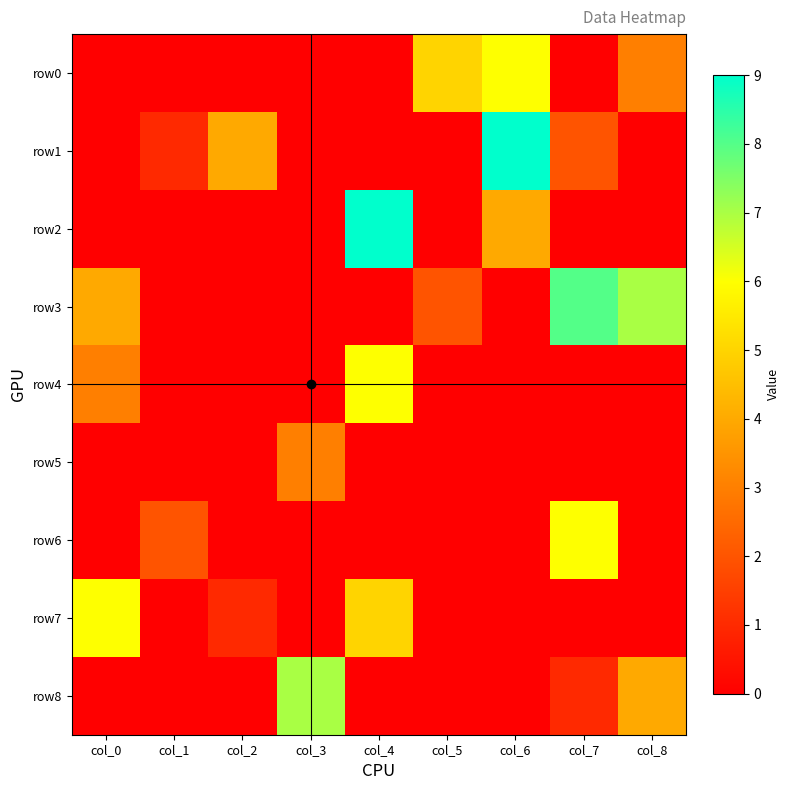

Reading right to left, what are all the values shown in this chart?

row0: col_8=3	col_7=0	col_6=6	col_5=5	col_4=0	col_3=0	col_2=0	col_1=0	col_0=0
row1: col_8=0	col_7=2	col_6=9	col_5=0	col_4=0	col_3=0	col_2=4	col_1=1	col_0=0
row2: col_8=0	col_7=0	col_6=4	col_5=0	col_4=9	col_3=0	col_2=0	col_1=0	col_0=0
row3: col_8=7	col_7=8	col_6=0	col_5=2	col_4=0	col_3=0	col_2=0	col_1=0	col_0=4
row4: col_8=0	col_7=0	col_6=0	col_5=0	col_4=6	col_3=0	col_2=0	col_1=0	col_0=3
row5: col_8=0	col_7=0	col_6=0	col_5=0	col_4=0	col_3=3	col_2=0	col_1=0	col_0=0
row6: col_8=0	col_7=6	col_6=0	col_5=0	col_4=0	col_3=0	col_2=0	col_1=2	col_0=0
row7: col_8=0	col_7=0	col_6=0	col_5=0	col_4=5	col_3=0	col_2=1	col_1=0	col_0=6
row8: col_8=4	col_7=1	col_6=0	col_5=0	col_4=0	col_3=7	col_2=0	col_1=0	col_0=0